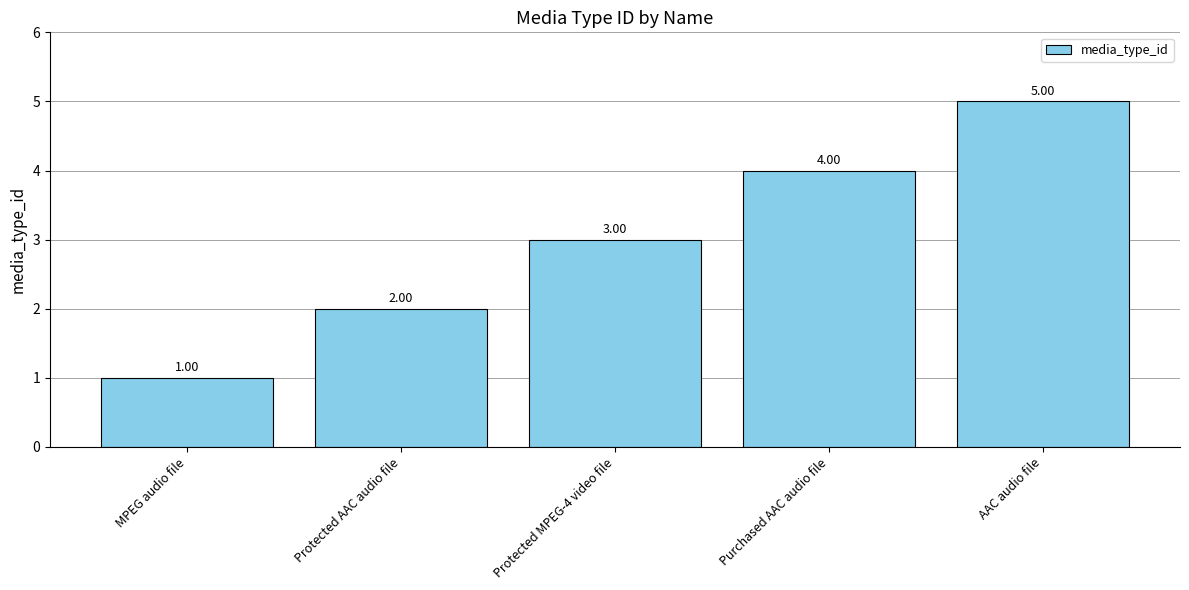

Which label corresponds to the smallest value in the chart?

MPEG audio file